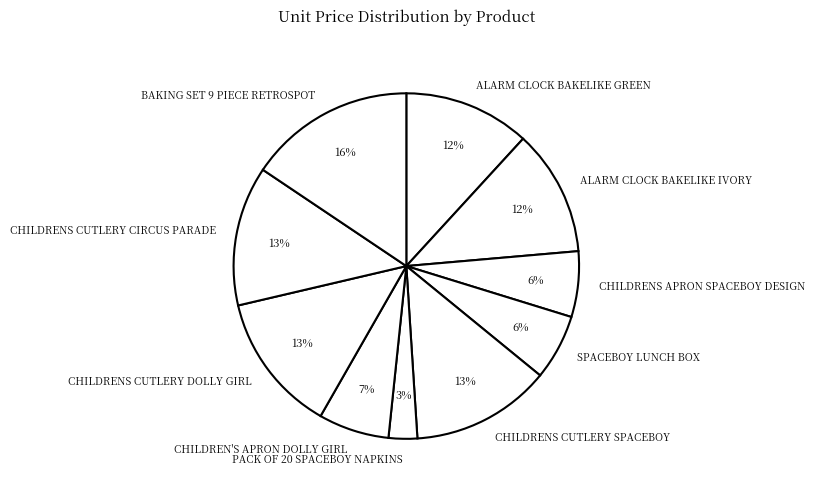

Do ALARM CLOCK BAKELIKE GREEN and SPACEBOY LUNCH BOX together represent more than half of the pie?

No